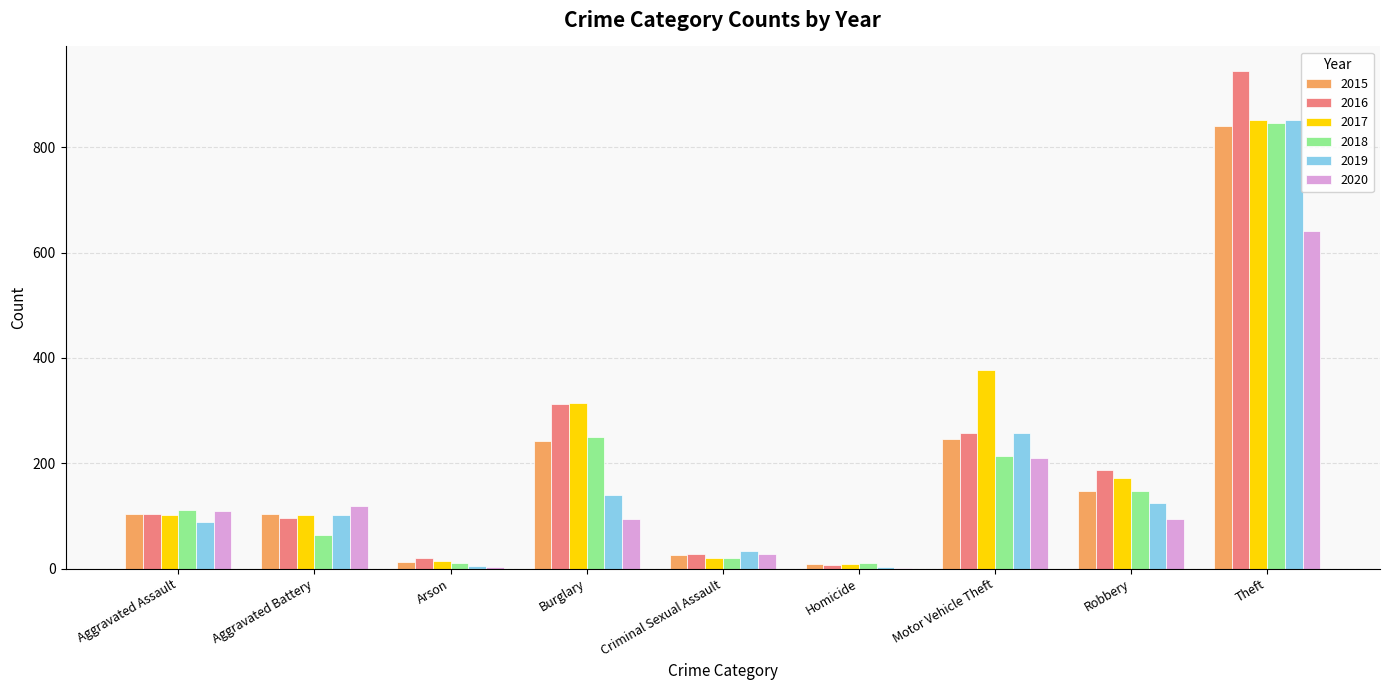

What is the spread (max minus min) of values at Aggravated Assault?

23